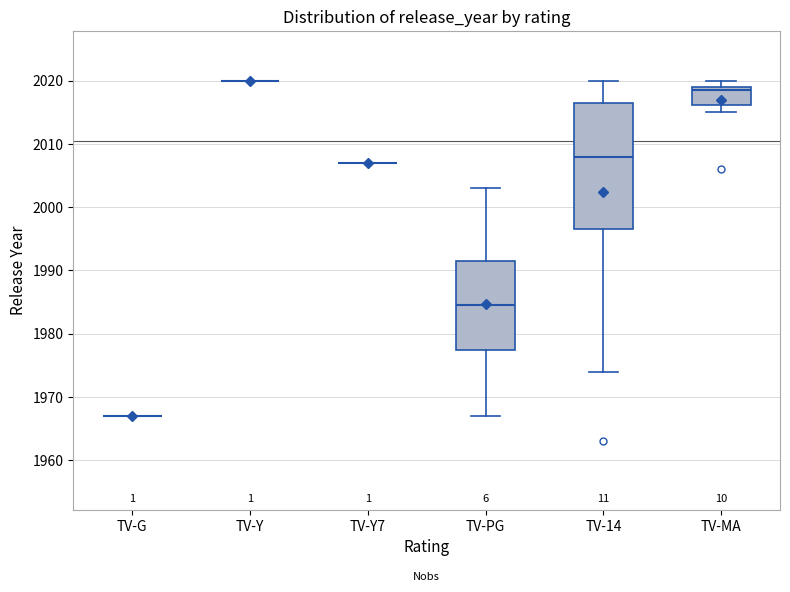

Where is the upper edge of the box for TV-14 on the y-axis? The values are not printed on the chart, so give them approximately, as read against the axis.

2017